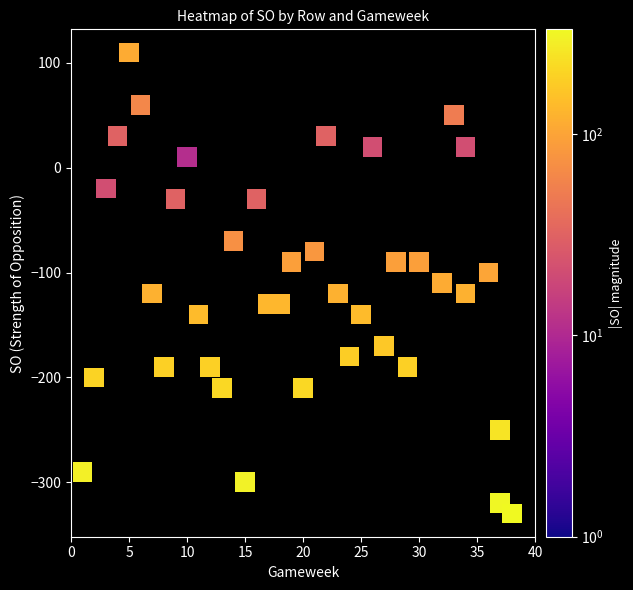

What is the range of Y values (max minus min)?

440